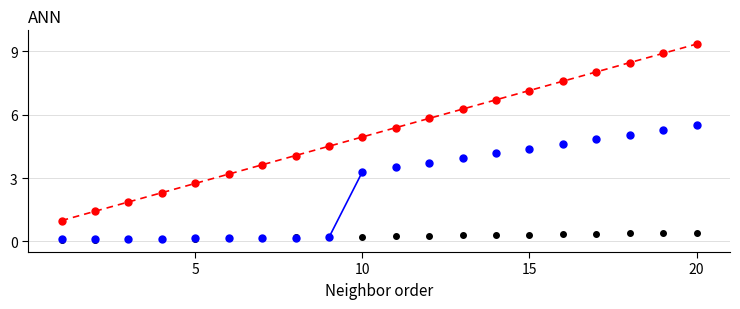

What is the maximum value shown in the chart?

9.4